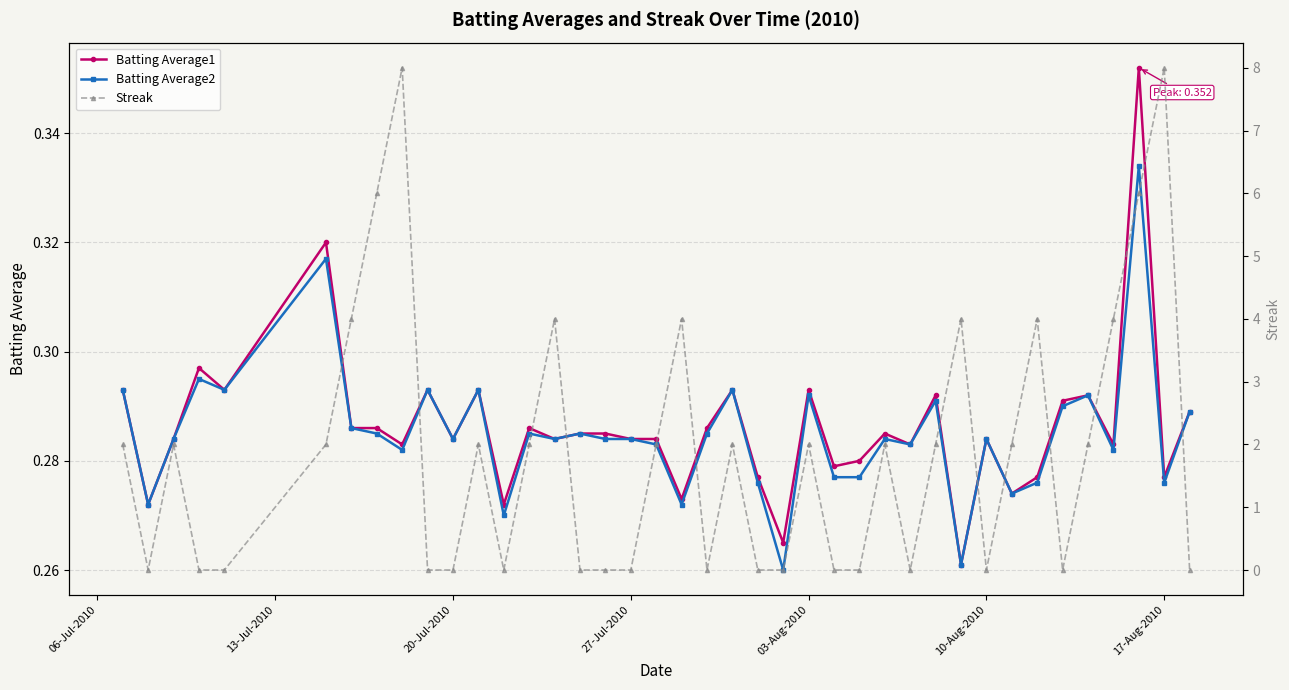

The Batting Average2 series shows 0.4 at 03-Aug-2010. True or false?

False